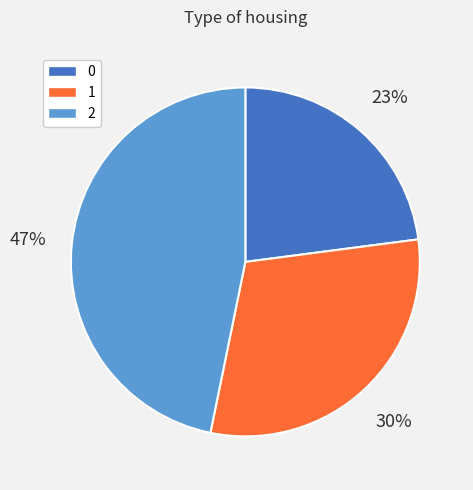

Which category has the biggest portion of the pie?

2